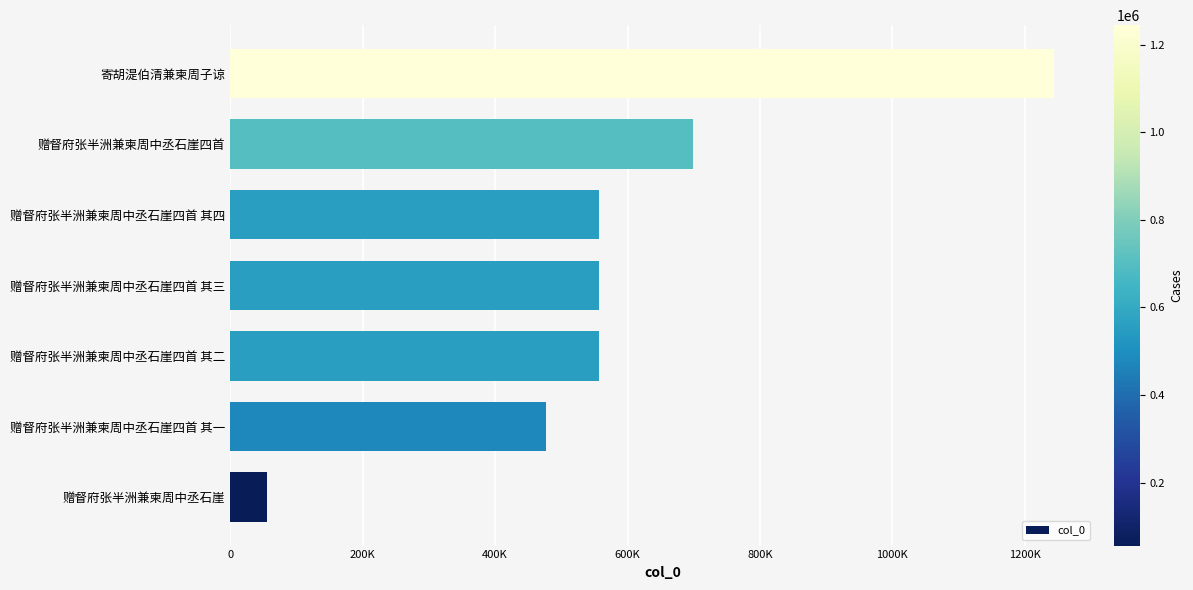

Are the bars horizontal?

Yes